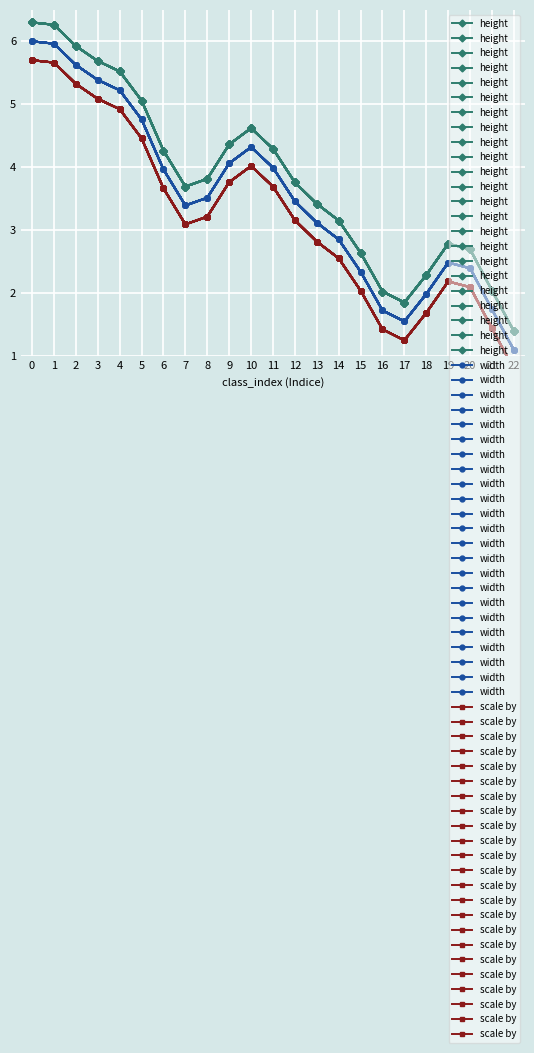

Reading left to right, what are all the values shown in this chart?

height: 0=6.3	1=6.3	2=5.9	3=5.7	4=5.5	5=5.1	6=4.3	7=3.7	8=3.8	9=4.4	10=4.6	11=4.3	12=3.8	13=3.4	14=3.2	15=2.6	16=2.0	17=1.9	18=2.3	19=2.8	20=2.7	21=2.0	22=1.4
width: 0=6.0	1=6.0	2=5.6	3=5.4	4=5.2	5=4.8	6=4.0	7=3.4	8=3.5	9=4.1	10=4.3	11=4.0	12=3.5	13=3.1	14=2.9	15=2.3	16=1.7	17=1.6	18=2.0	19=2.5	20=2.4	21=1.7	22=1.1
scale by: 0=5.7	1=5.7	2=5.3	3=5.1	4=4.9	5=4.5	6=3.7	7=3.1	8=3.2	9=3.8	10=4.0	11=3.7	12=3.2	13=2.8	14=2.6	15=2.0	16=1.4	17=1.3	18=1.7	19=2.2	20=2.1	21=1.4	22=0.8